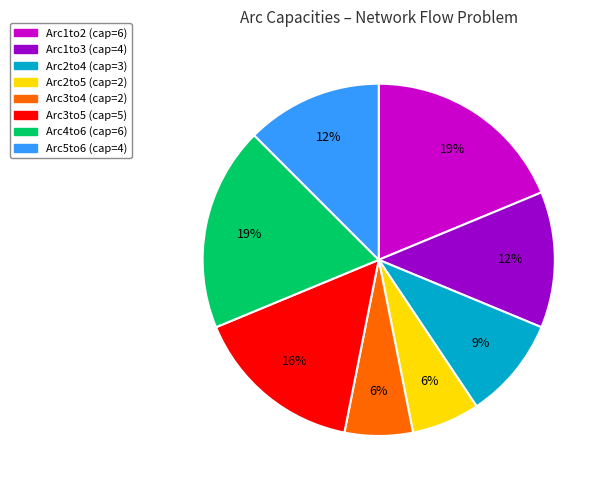

Between Arc1to2 and Arc3to5, which is larger?

Arc1to2